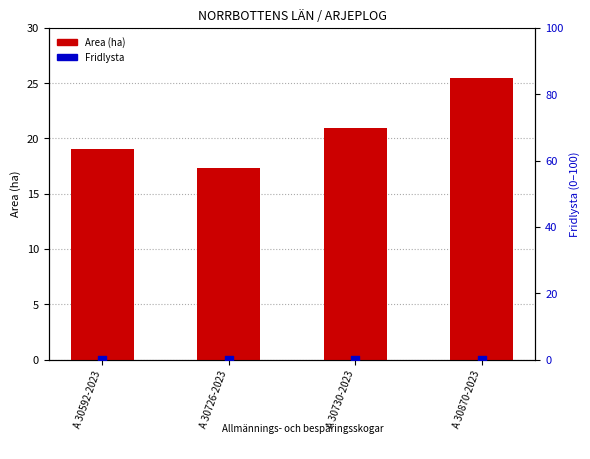

Which series has the largest Y range (max minus min)?

Area (ha)